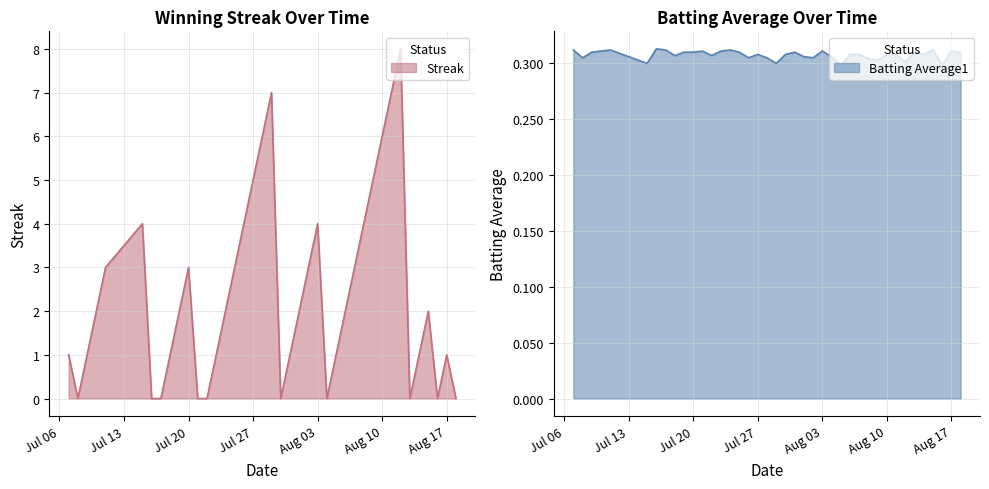

What is the label of the 20th point from the right?

2010-07-30